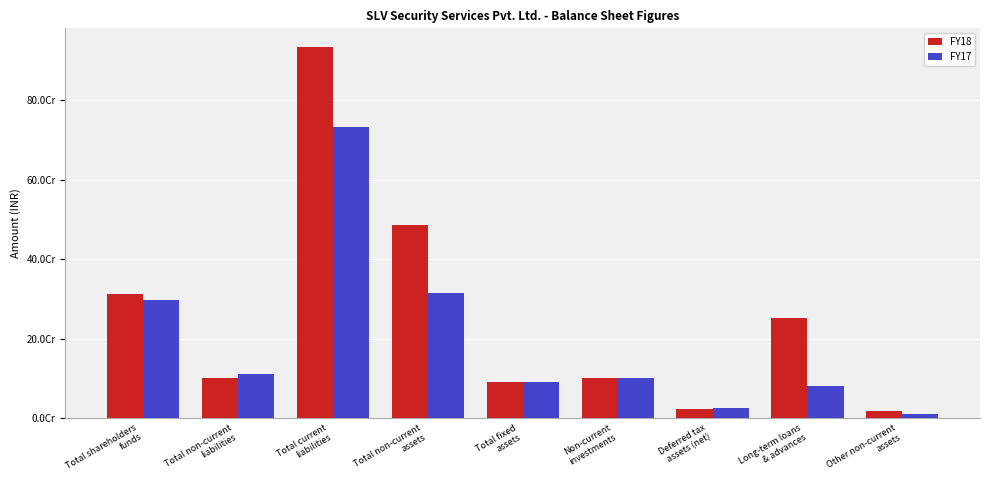

Does the chart contain stacked bars?

No